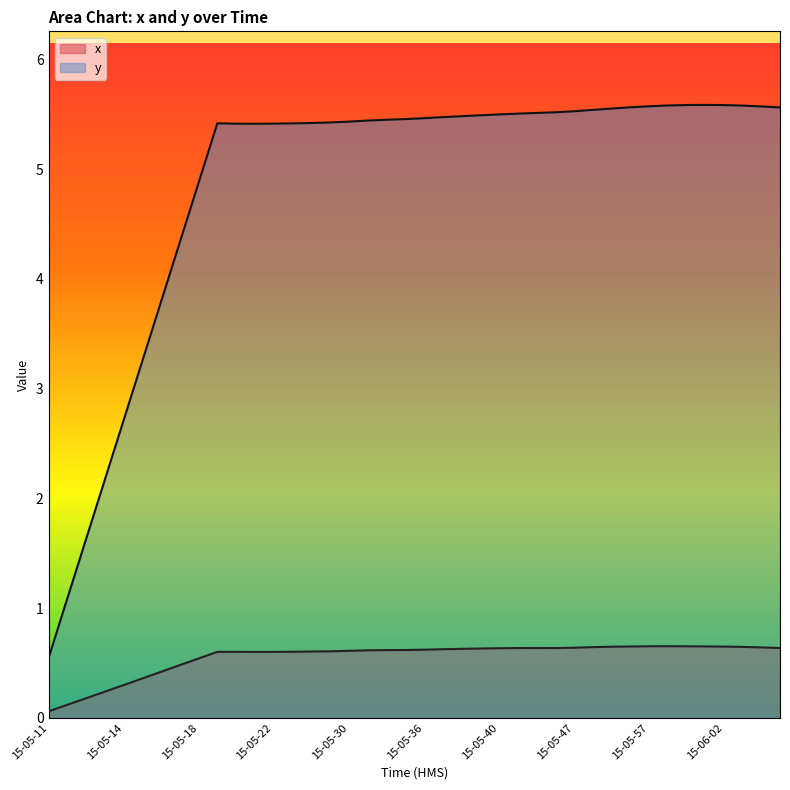

True or false: y and x intersect in this chart.

False